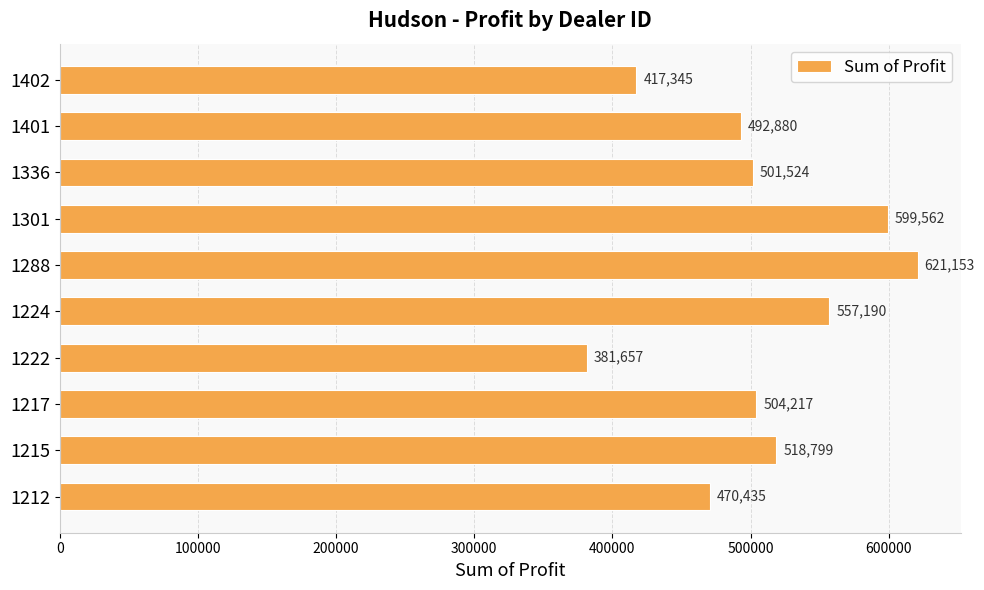

List the labels in order of value, largest first.

1288, 1301, 1224, 1215, 1217, 1336, 1401, 1212, 1402, 1222